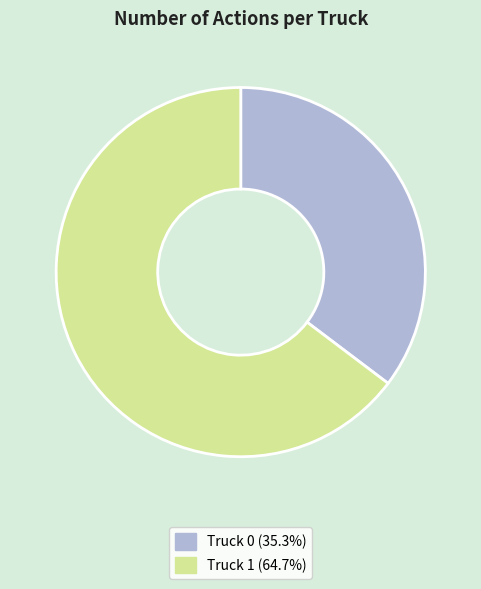

Rank the categories by value from highest to lowest.

Truck 1, Truck 0